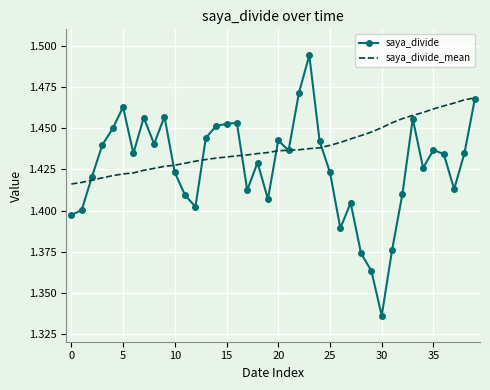

What is the difference between the maximum and minimum values in the saya_divide_mean series?

0.1